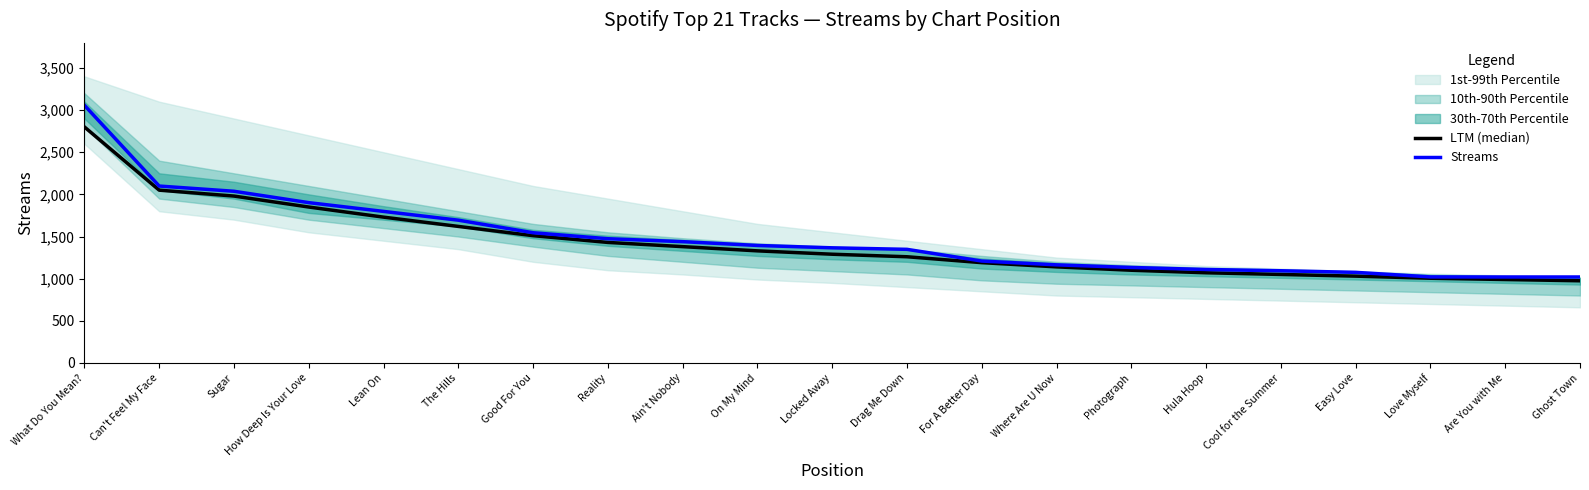

True or false: Streams and LTM (median) intersect in this chart.

False